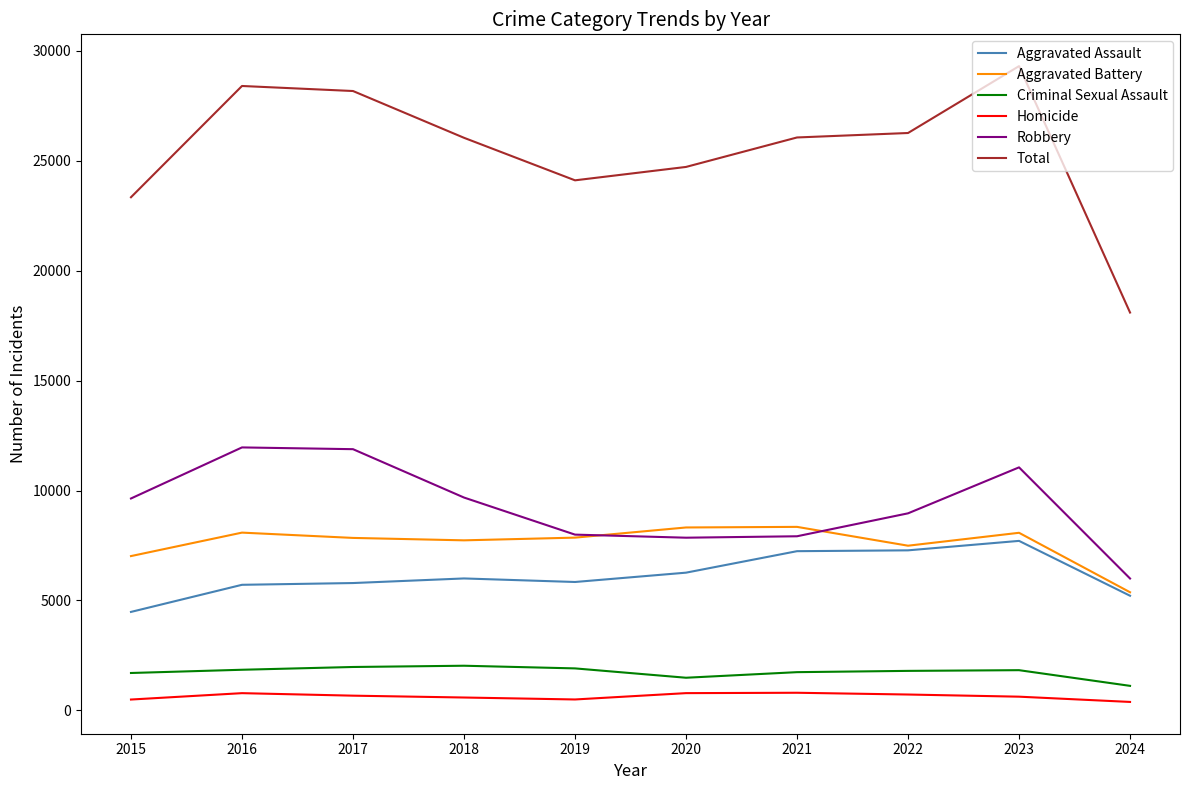

What is the minimum value shown in the chart?

387